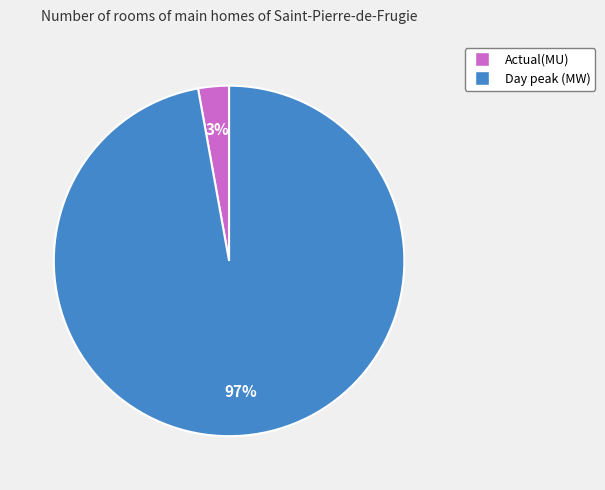

Between Day peak (MW) and Actual(MU), which is larger?

Day peak (MW)